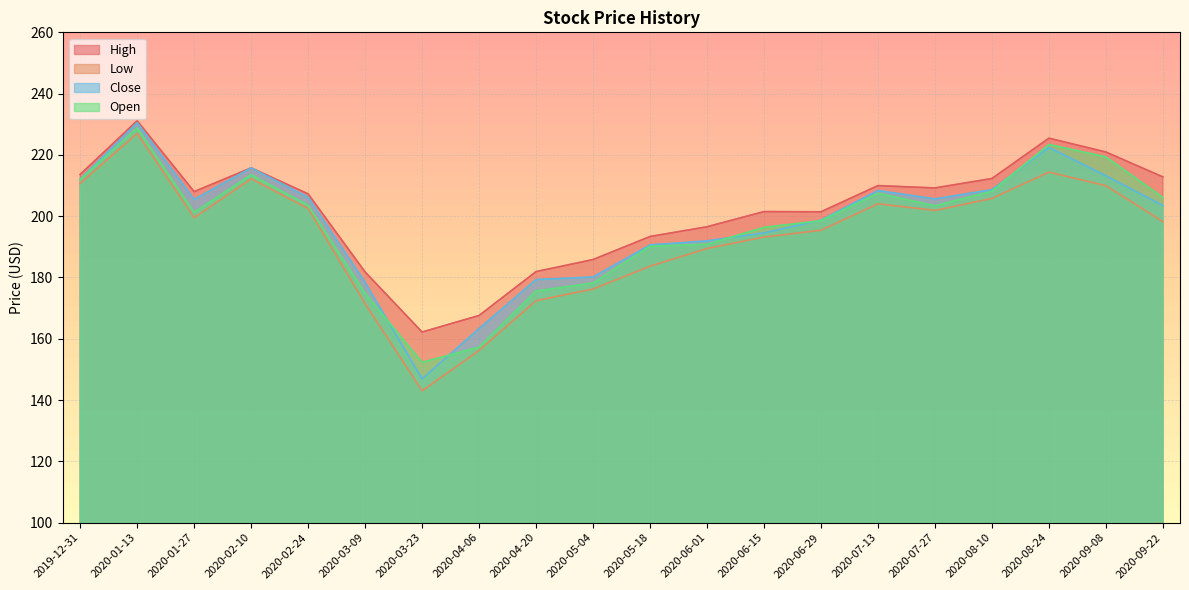

What is the value of the Open point at the 10th from the left?

178.2